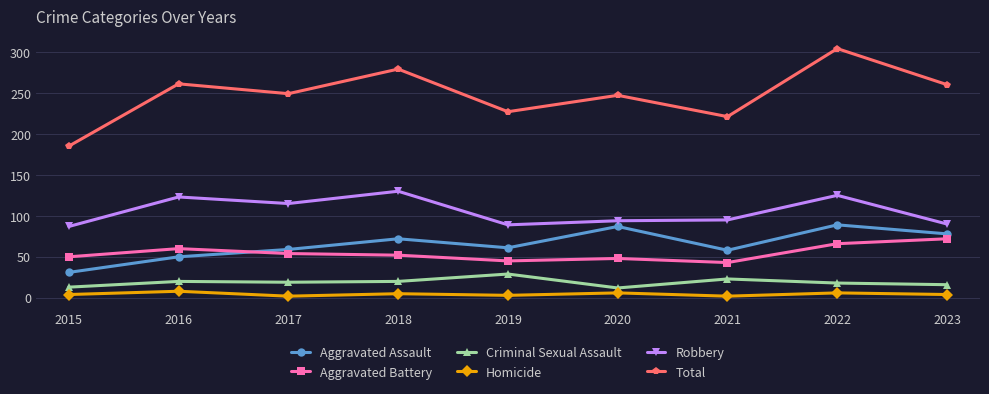

What is the sum of the Aggravated Battery values at 2023 and 2021?

115